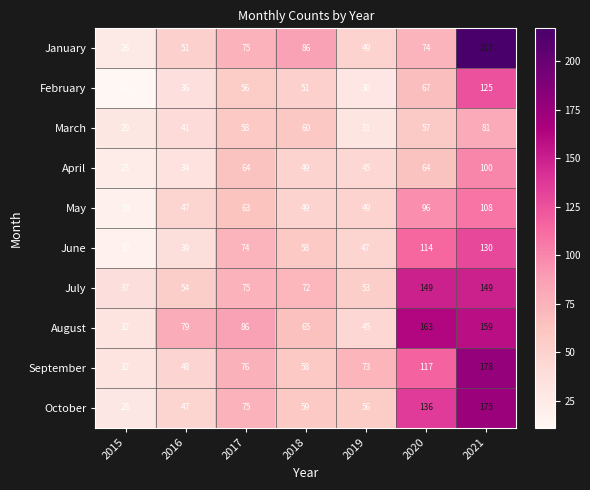

Read the September value at 2017.

76